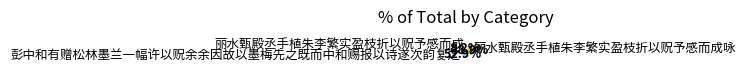

To the nearest percent, what is the combined percentage of 丽水甄殿丞手植朱李繁实盈枝折以贶予感而成咏 and 丽水甄殿丞手植朱李繁实盈枝折以贶予感而成?

47%